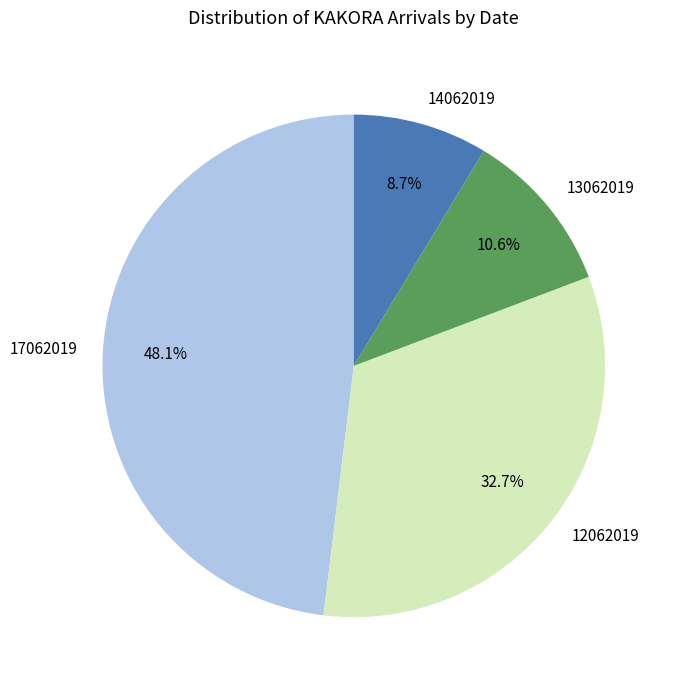

What percentage is the 14062019 slice, to the nearest percent?

9%